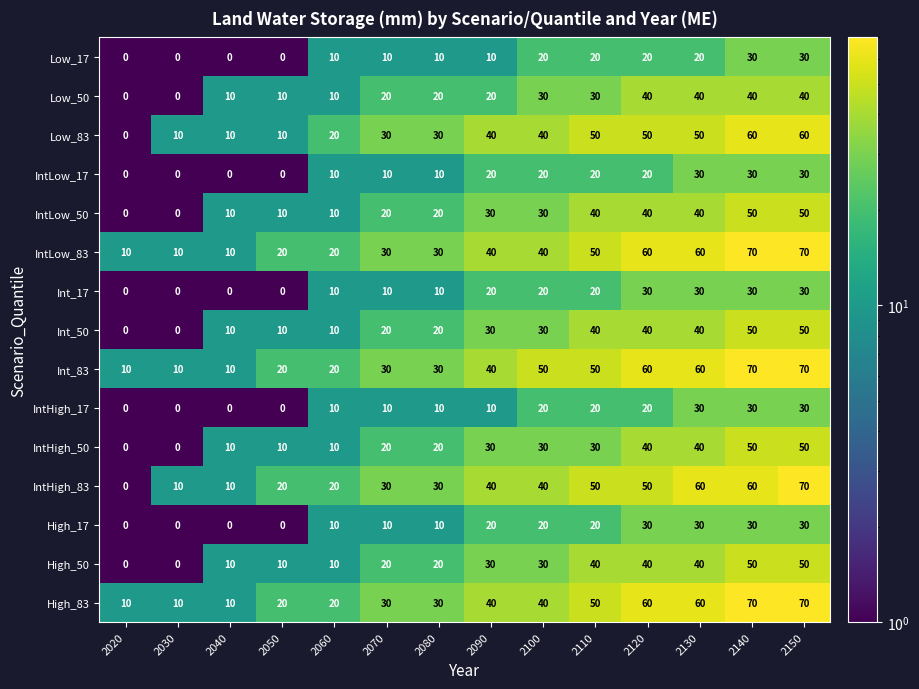

What is the sum of the IntLow_83 values at 2140 and 2070?

100